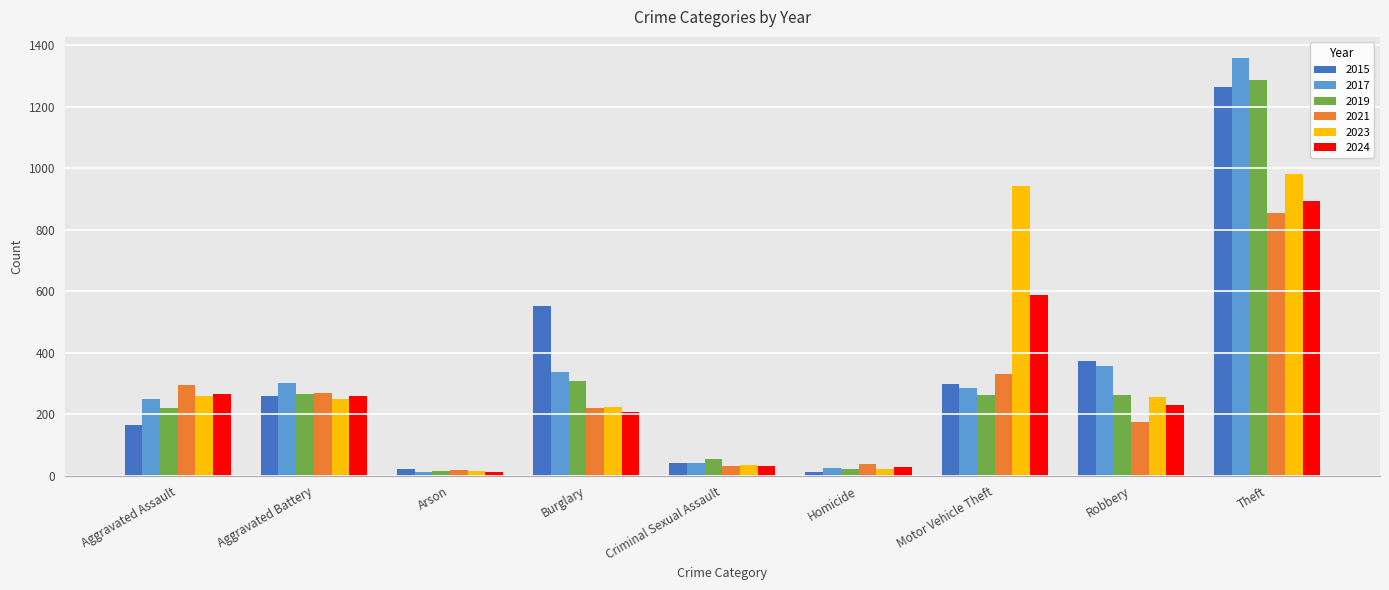

What is the total value across all series at Robbery?

1654